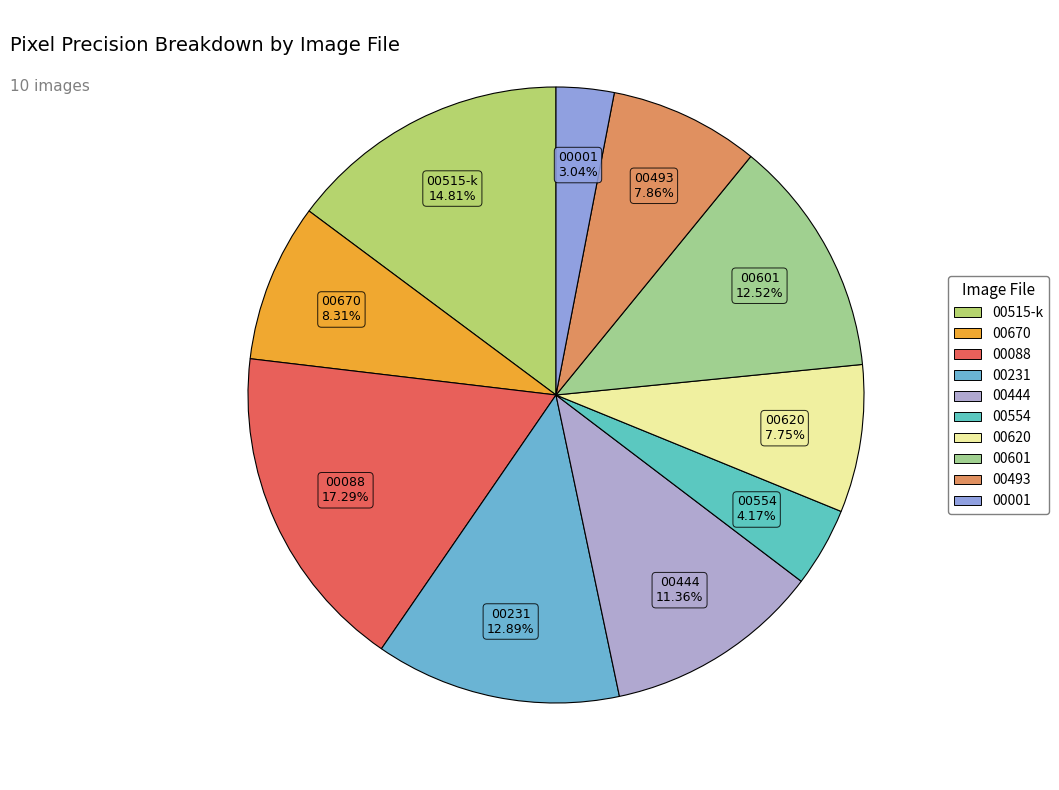

Between 00620 and 00554, which is larger?

00620